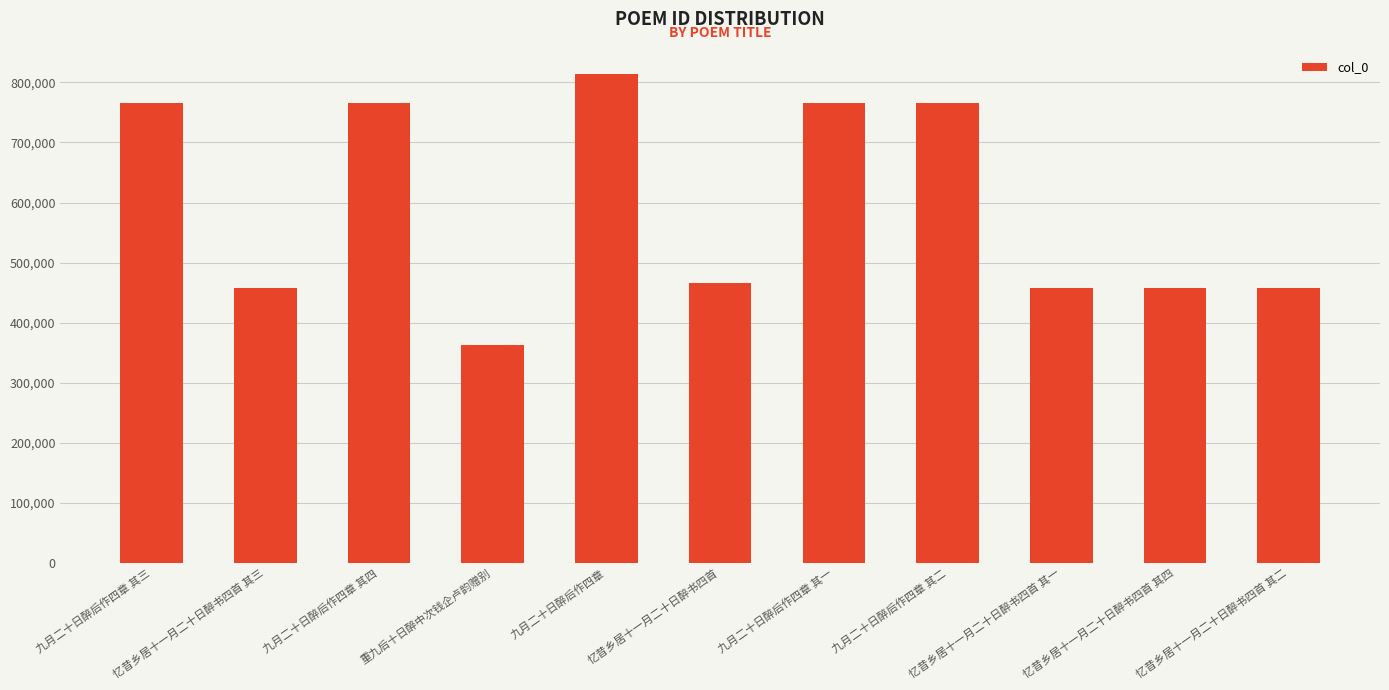

What position from the left is 重九后十日醉中次钱企卢韵赠别?

4